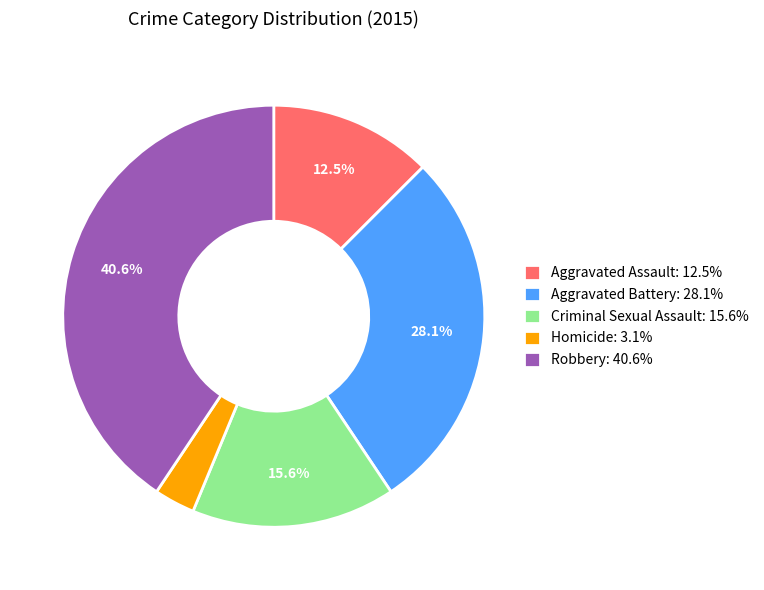

Rank the categories by value from lowest to highest.

Homicide, Aggravated Assault, Criminal Sexual Assault, Aggravated Battery, Robbery